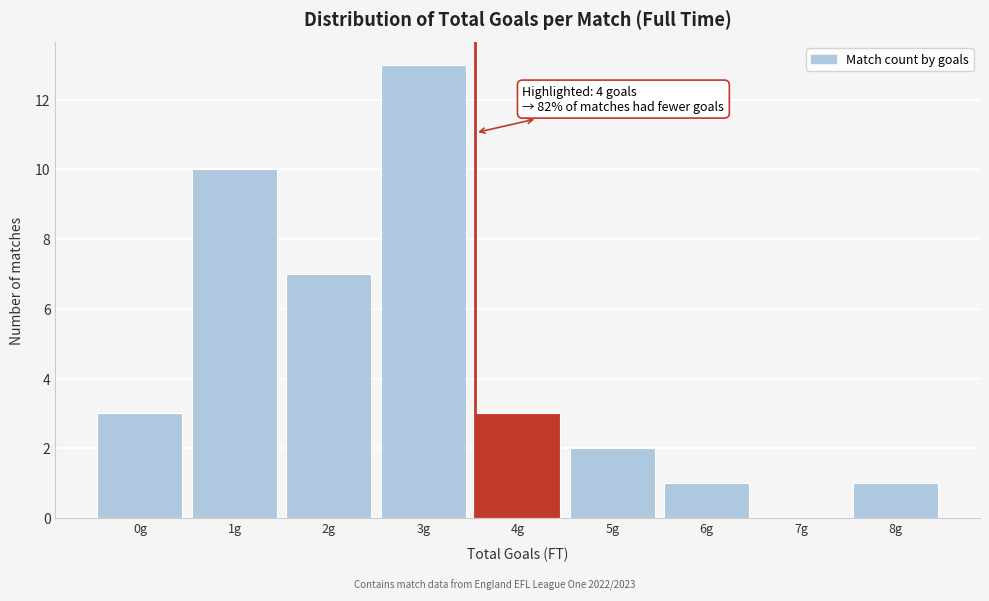

Reading left to right, extract all data points from this chart.

0g=3	1g=10	2g=7	3g=13	4g=3	5g=2	6g=1	7g=0	8g=1